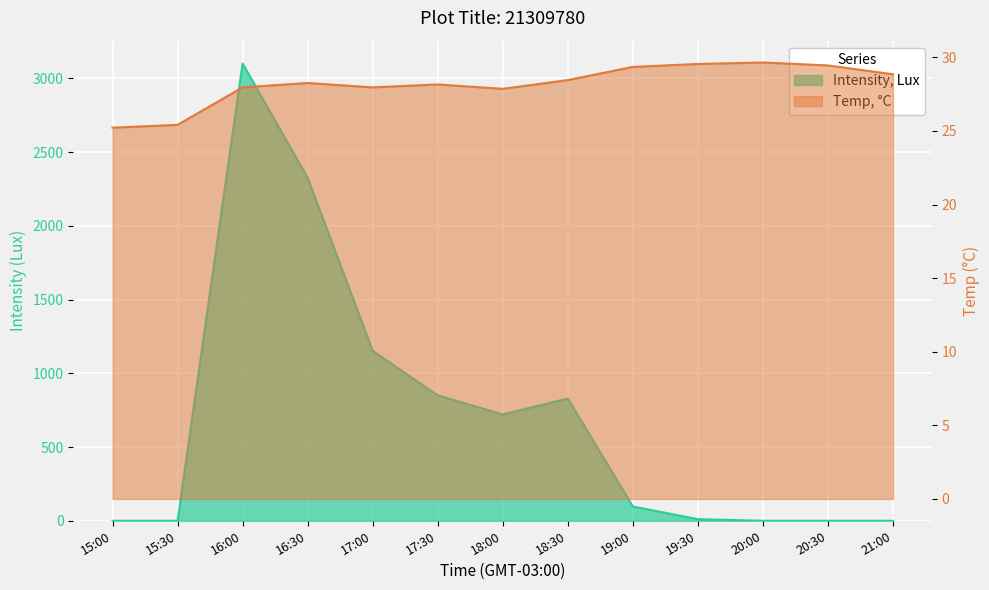

Between 16:00 and 19:30, which series saw the biggest shift?

Intensity, Lux